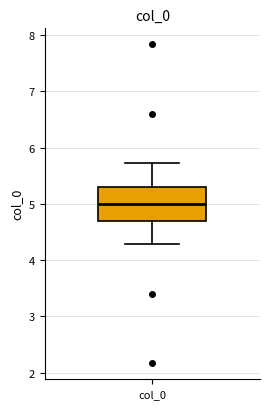

Transcribe this box plot: give where the median line is, the range the box spans, and where the two whiskers end, as read against the y-axis. The values are not printed on the chart, so give them approximately, as read against the axis.

median 5.0, box 4.7 to 5.3, whiskers 4.3 to 5.7